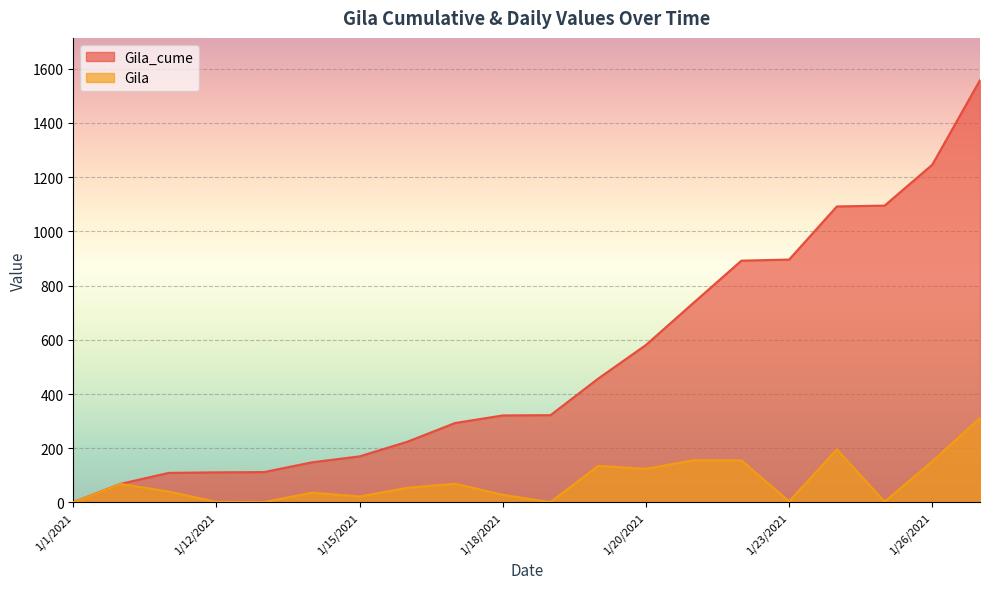

How many values in the Gila_cume series exceed 322?

9